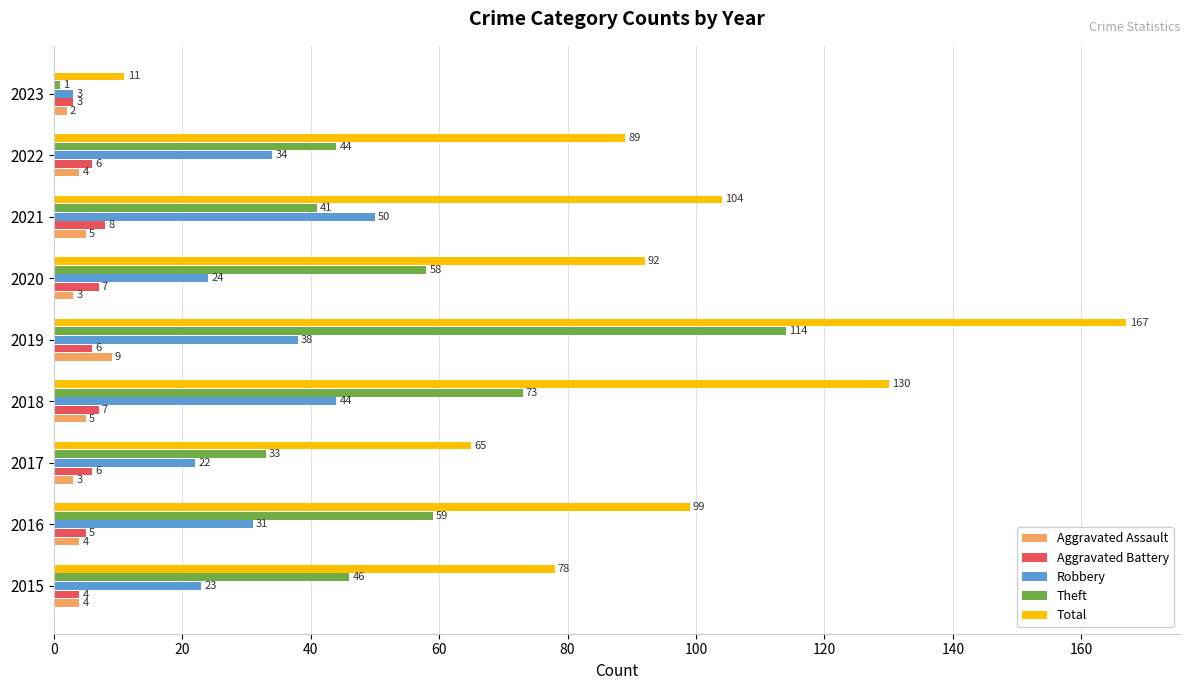

What are all the series names shown in the legend?

Aggravated Assault, Aggravated Battery, Robbery, Theft, Total